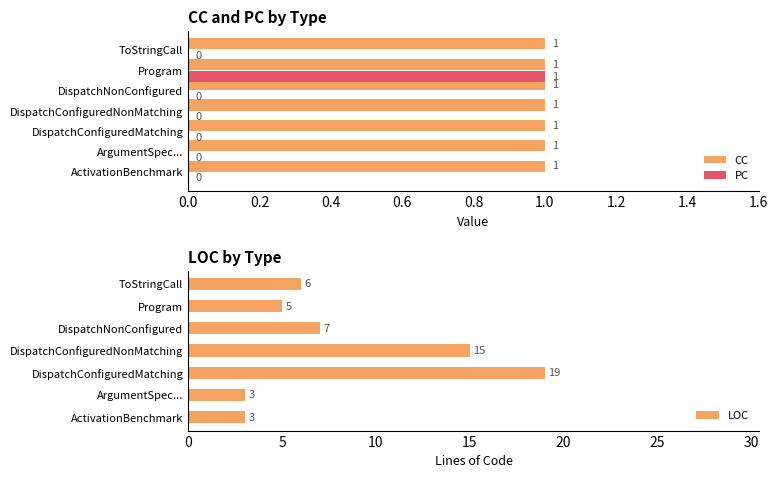

The PC series shows 0 at ActivationBenchmark. True or false?

True